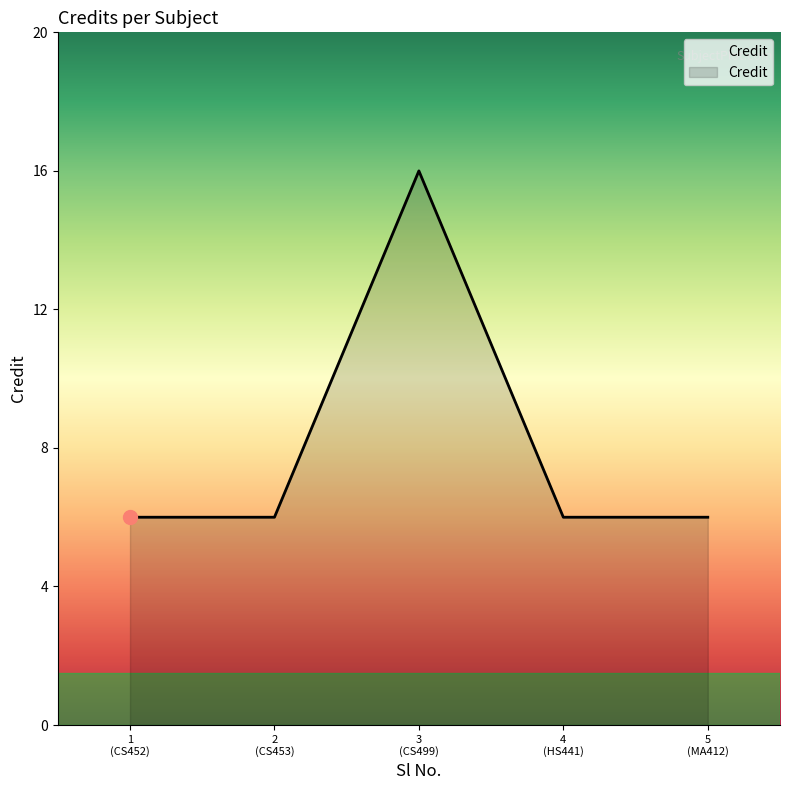

What is the difference between the maximum and minimum values?

10